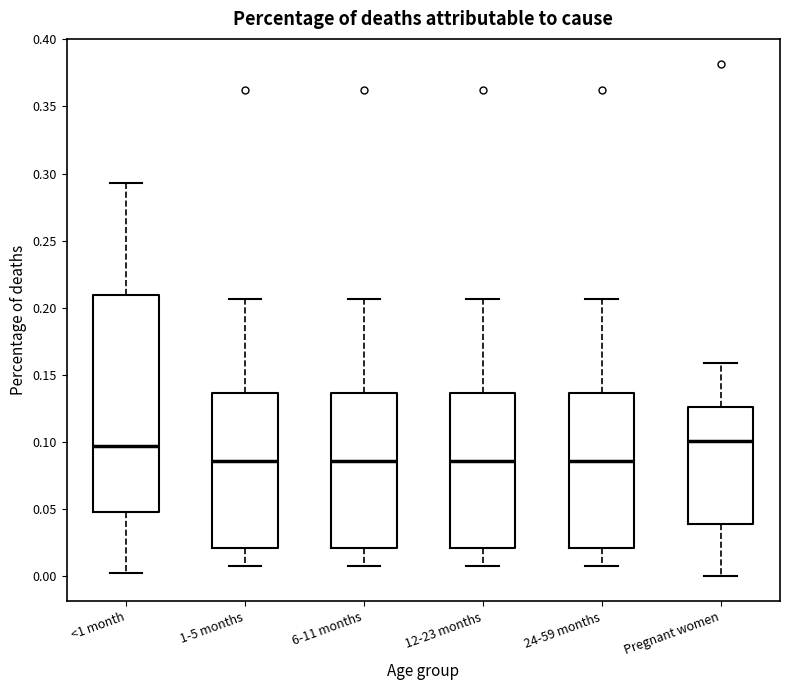

Where is the lower edge of the box for 12-23 months on the y-axis? The values are not printed on the chart, so give them approximately, as read against the axis.

0.020